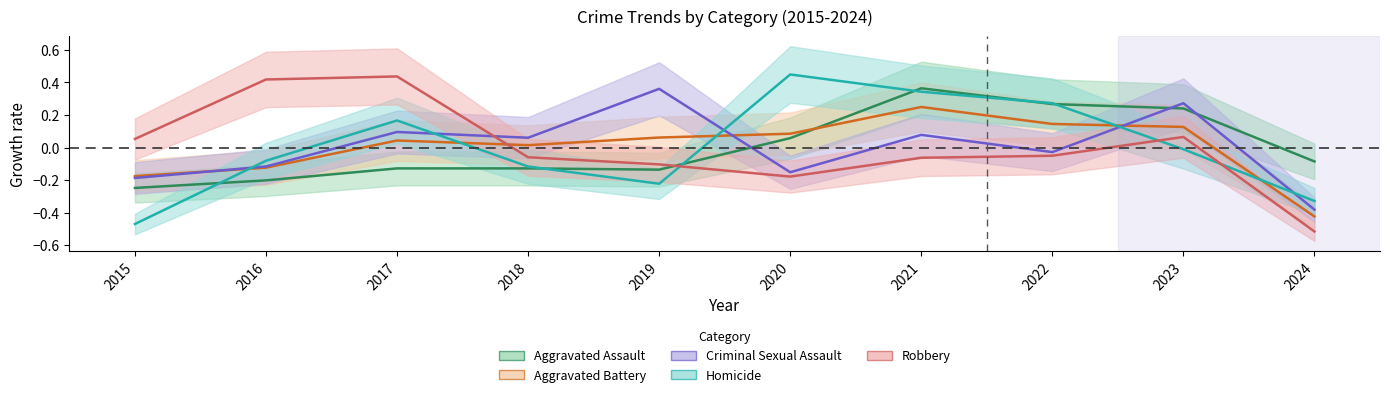

True or false: Robbery has a value of -0.0 at 2022.

False